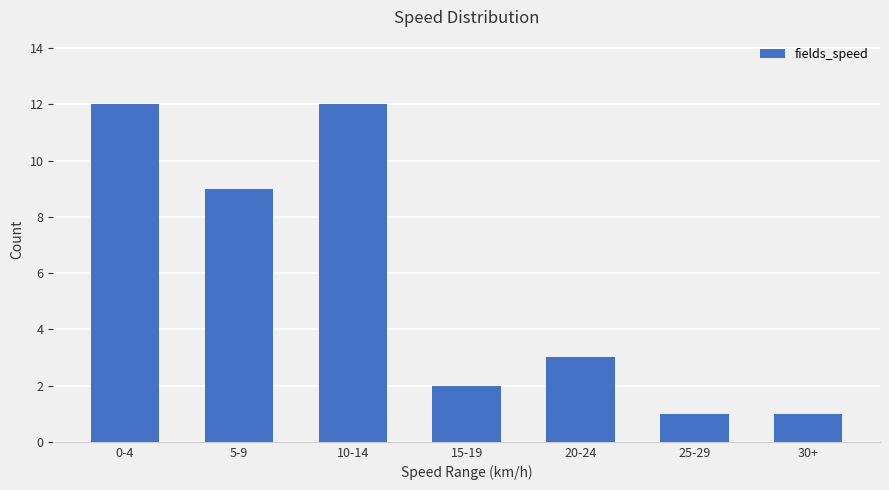

True or false: the data shows 12 at 0-4.

True